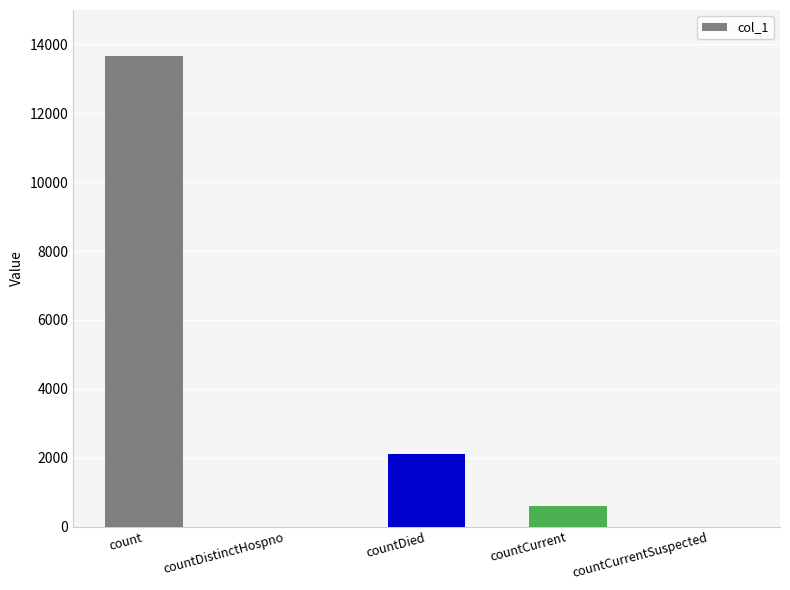

The value at count is 19631. True or false?

False